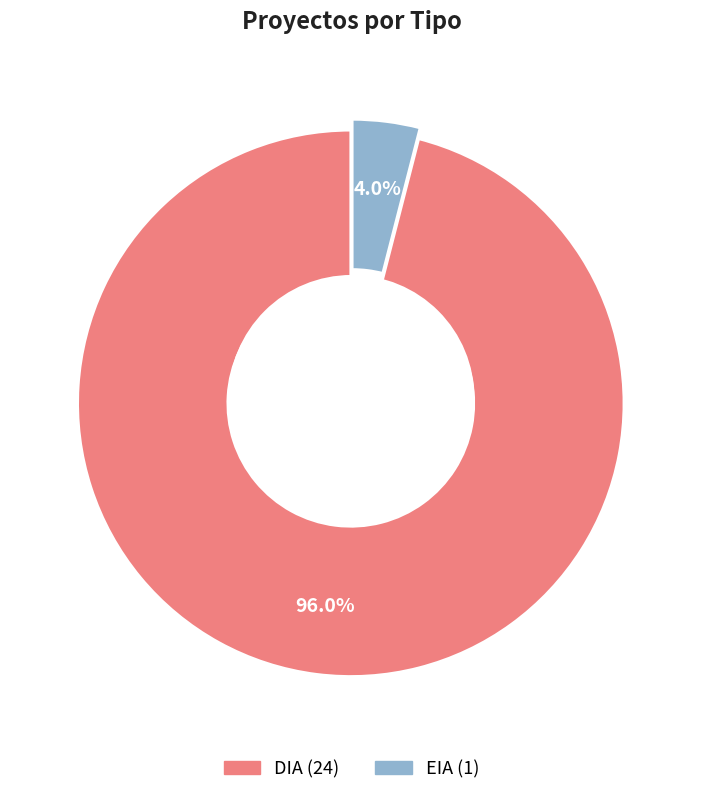

Which slice is the largest?

DIA